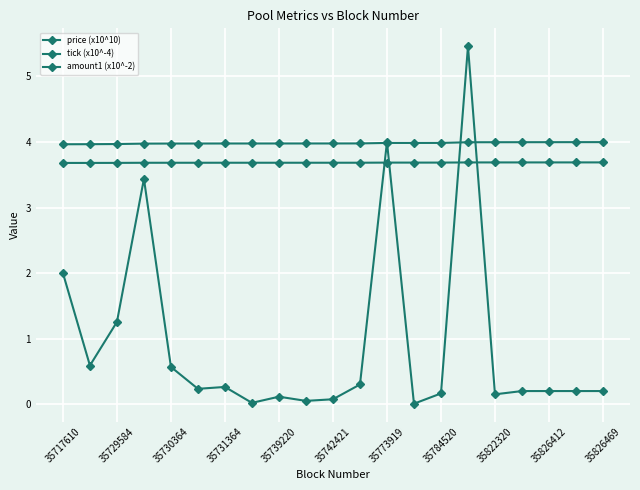

True or false: price (x10^10) and tick (x10^-4) cross at least once.

False